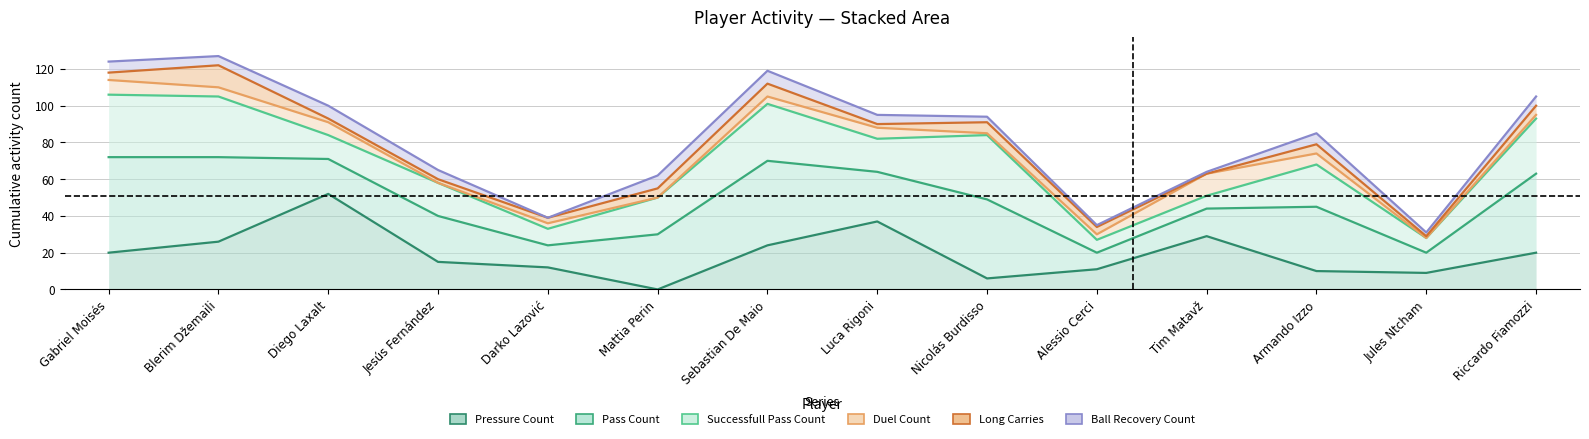

Between Jules Ntcham and Jesús Fernández, which is larger?

Jesús Fernández